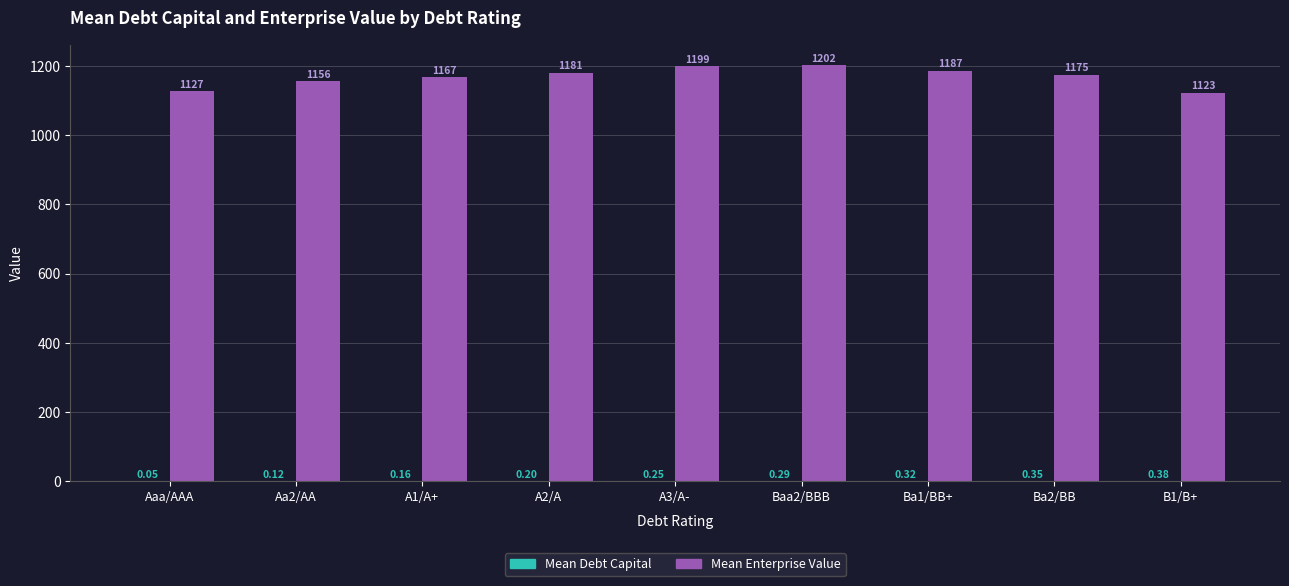

What is the difference between the Mean Enterprise Value values at A2/A and Baa2/BBB?

20.6